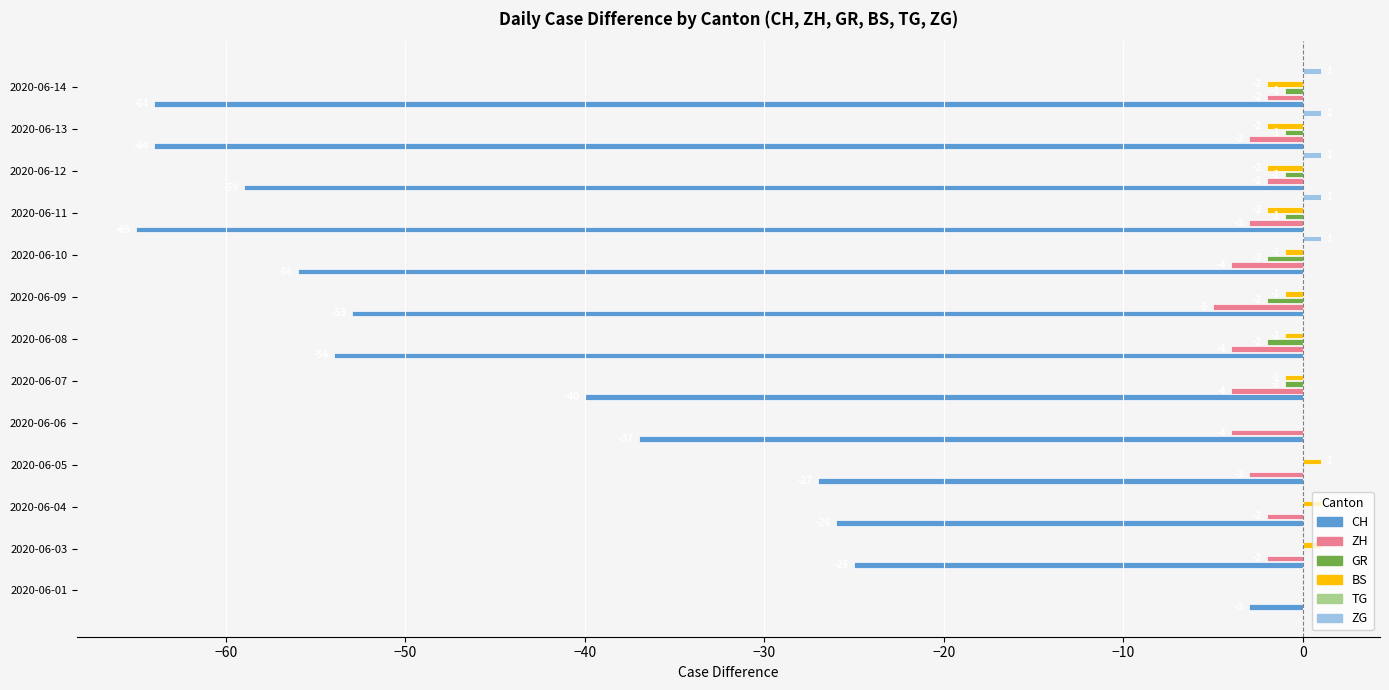

Which series has the largest range (max minus min)?

CH